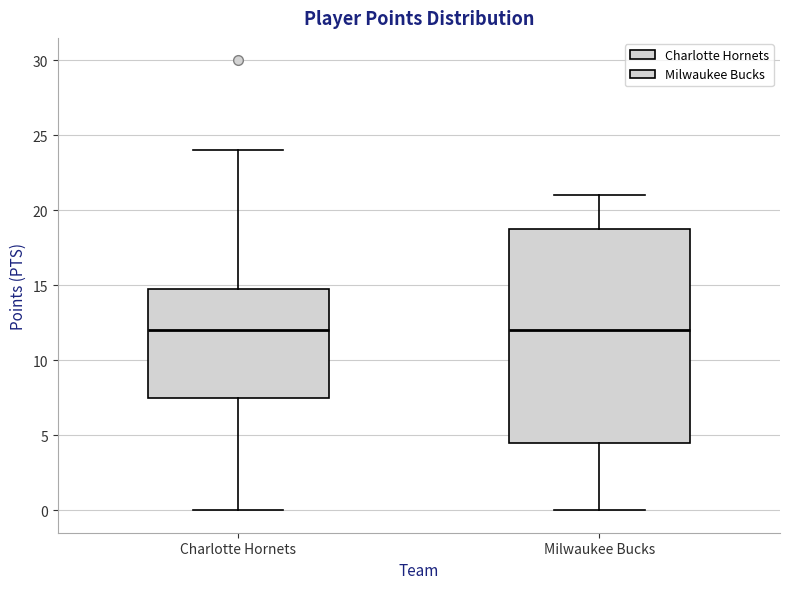

Where is the upper edge of the box for Milwaukee Bucks on the y-axis? The values are not printed on the chart, so give them approximately, as read against the axis.

19.0